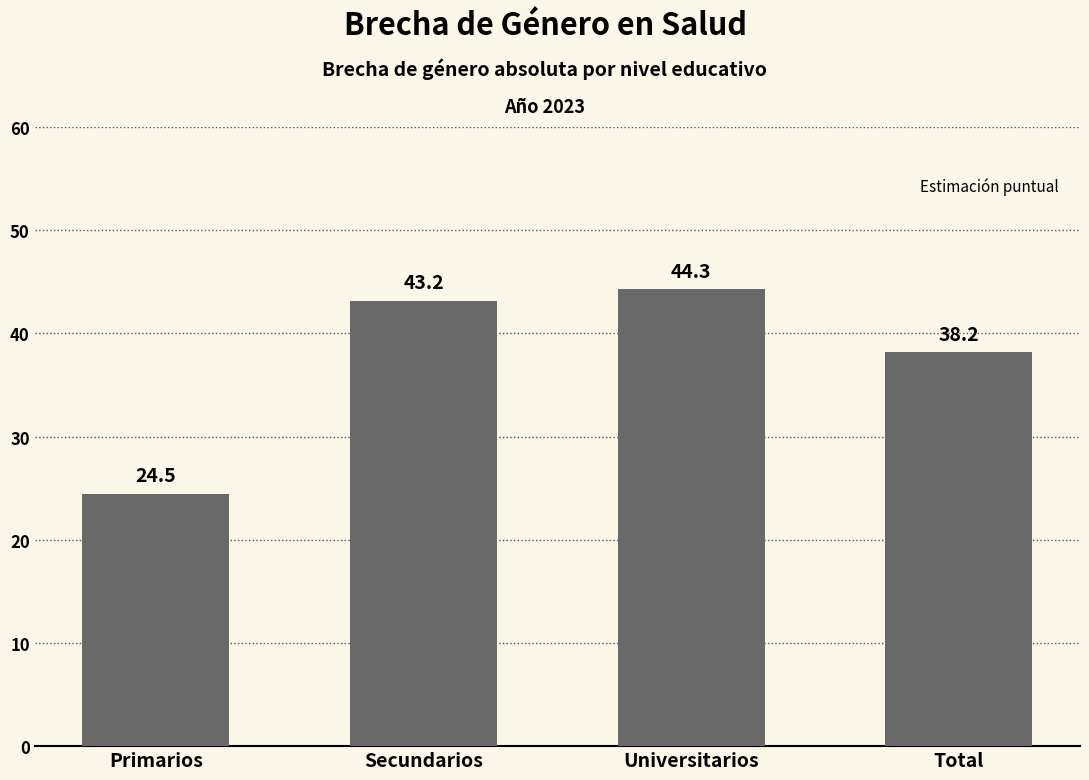

What is the value of the 1st bar from the left?

24.5